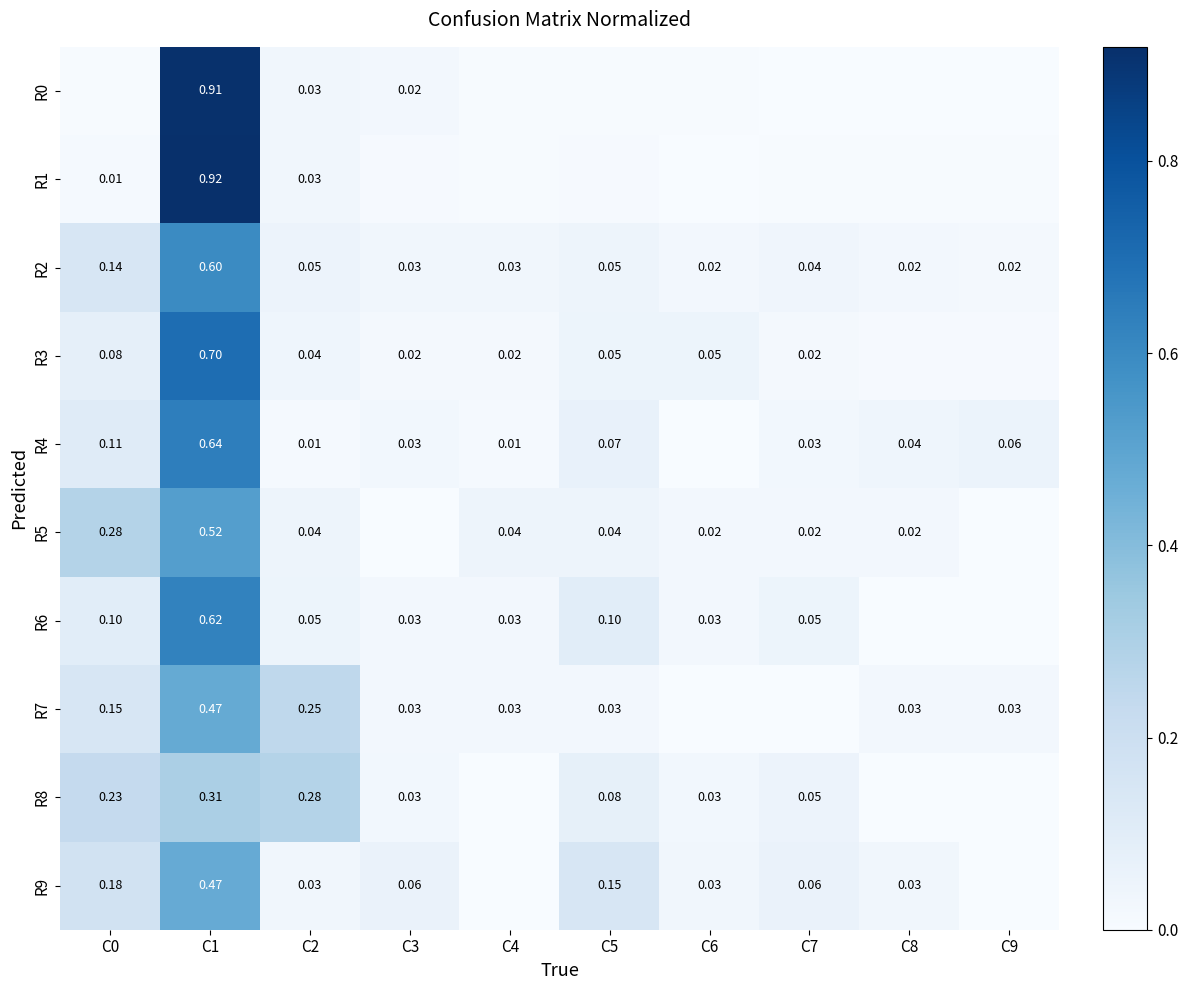

How many data points in R4 are above 0?

9